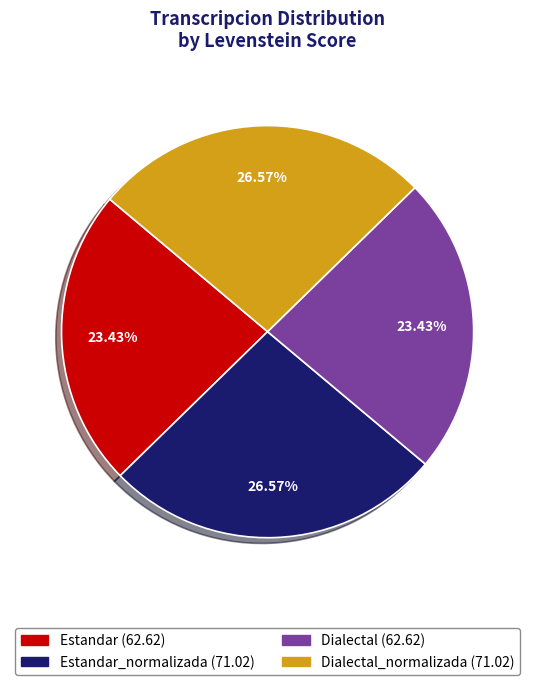

Is there any slice that represents more than half of the pie?

No